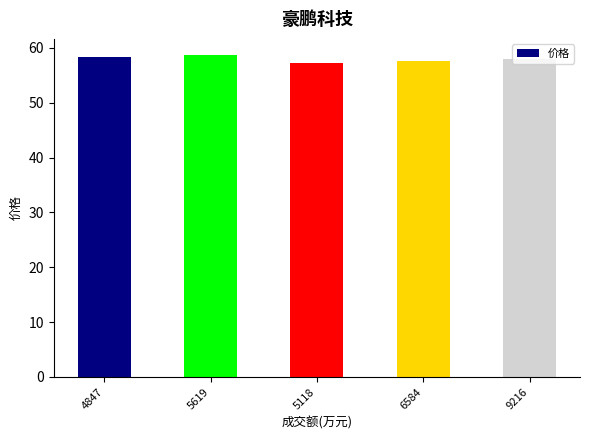

What is the minimum value shown in the chart?

57.2